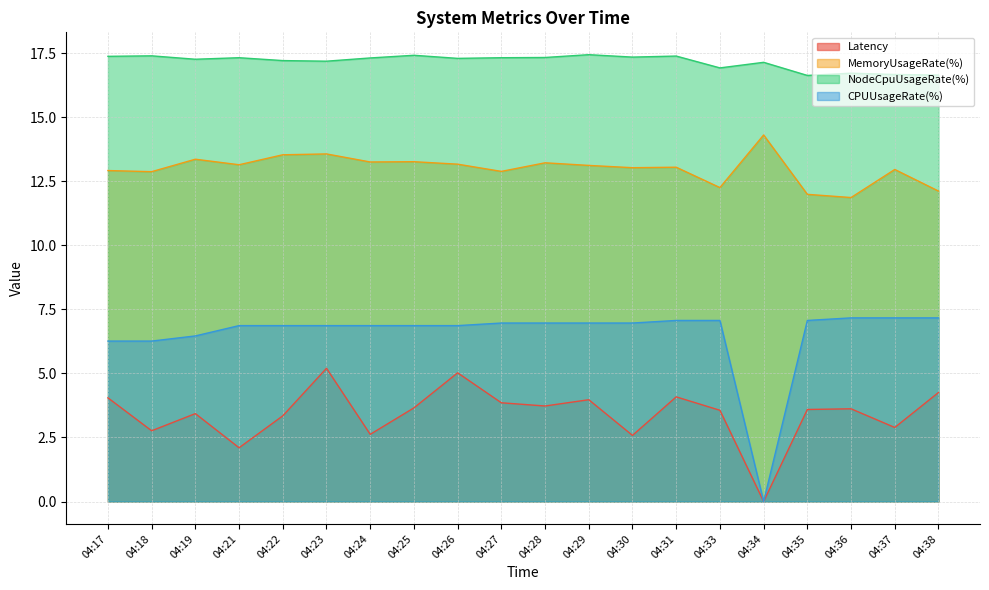

True or false: NodeCpuUsageRate(%) and Latency cross at least once.

False